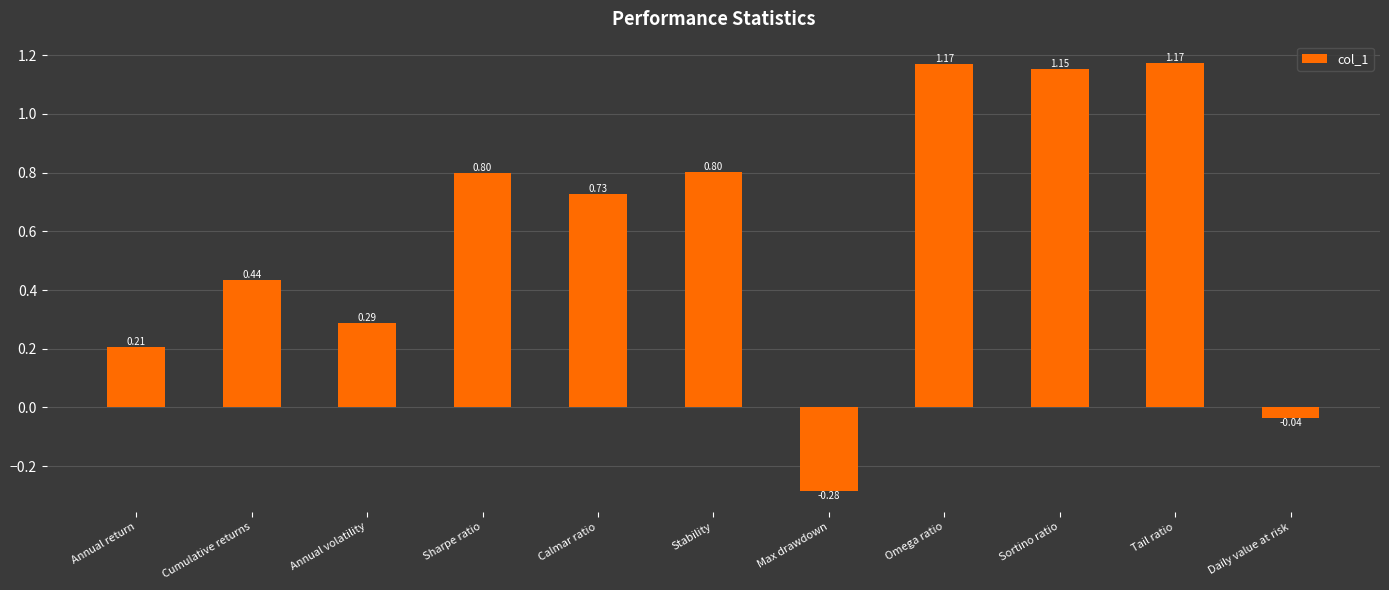

What is the label of the 6th bar from the right?

Stability